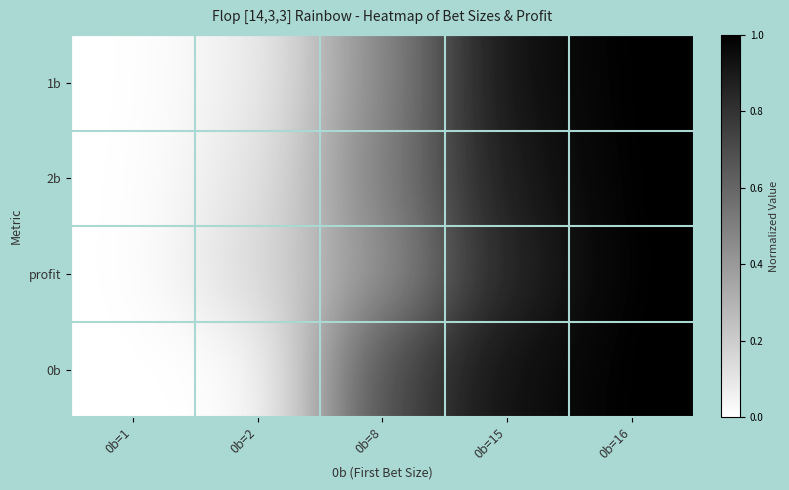

List the series in order of their peak value, highest first.

1b, 2b, profit, 0b